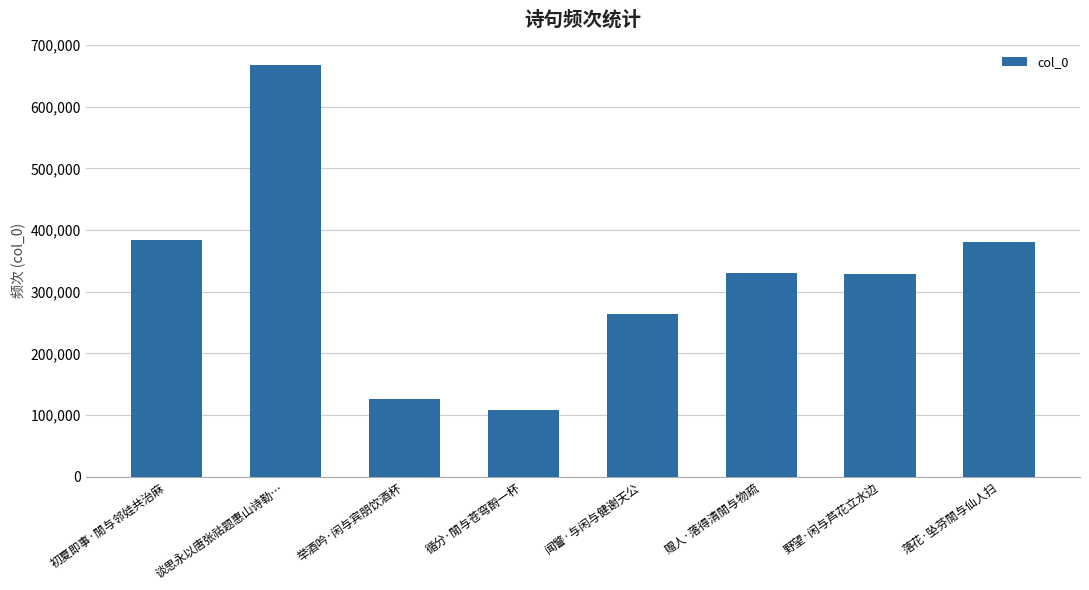

Approximately how many times larger is the value at 野望·闲与芦花立水边 compared to 落花·坠芬閒与仙人扫?

0.9